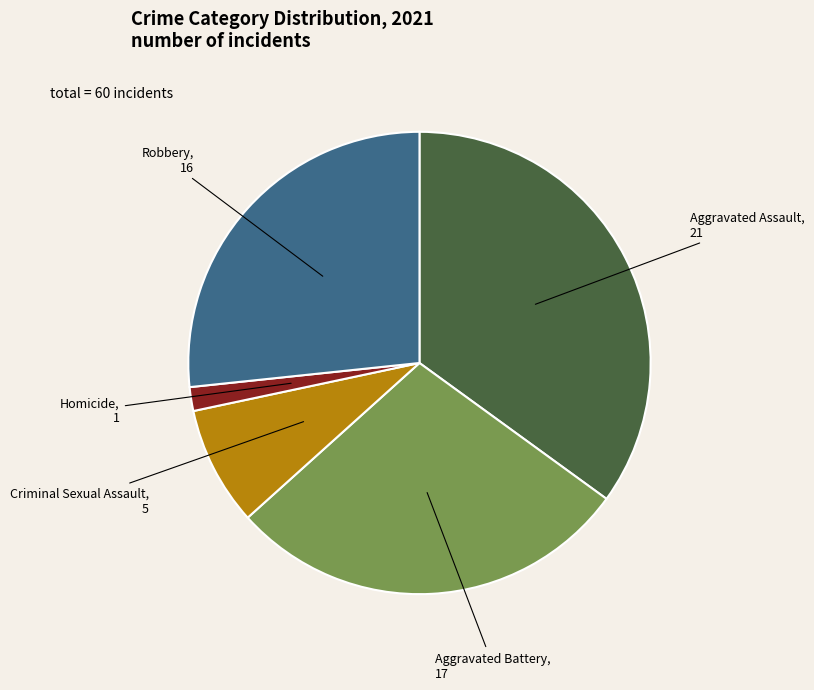

Between Homicide and Aggravated Assault, which is larger?

Aggravated Assault